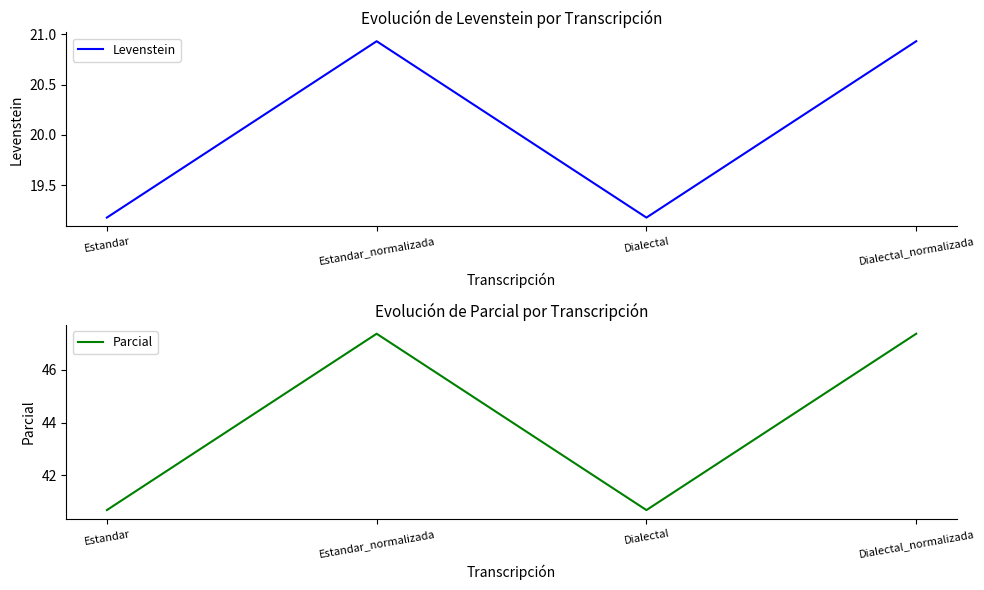

Is the value of Parcial at Dialectal greater than the value of Levenstein at Dialectal_normalizada?

Yes